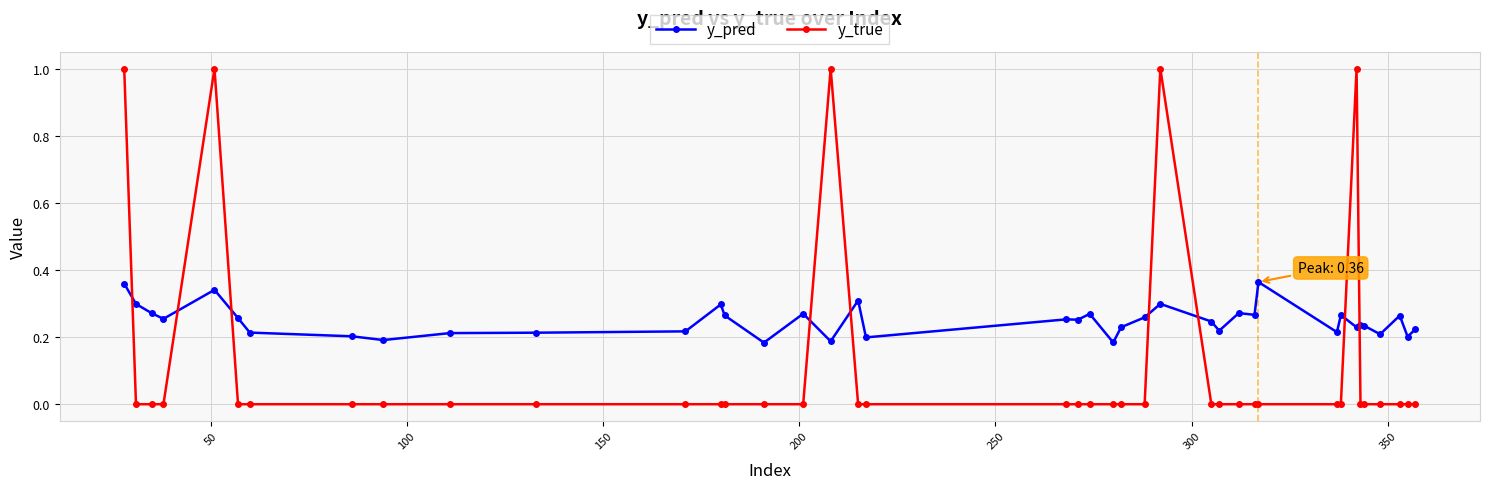

How many intersections are there between y_true and y_pred?

9